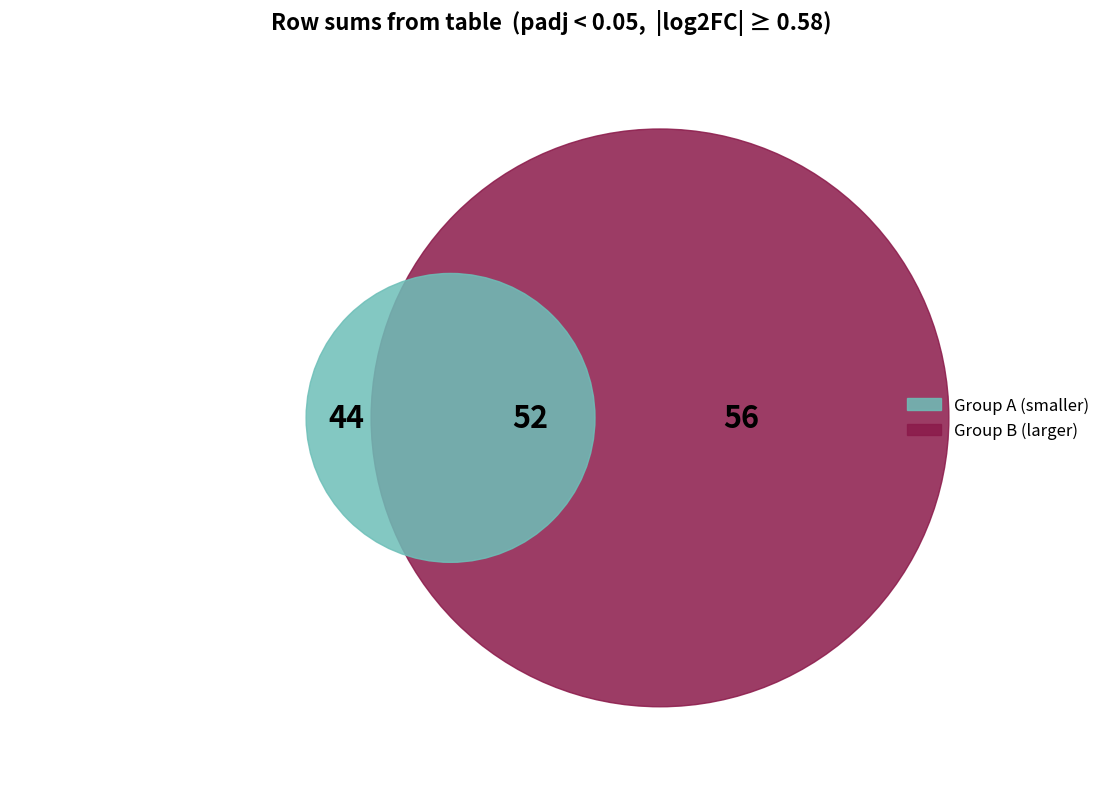

Is 12 the majority of the pie?

No